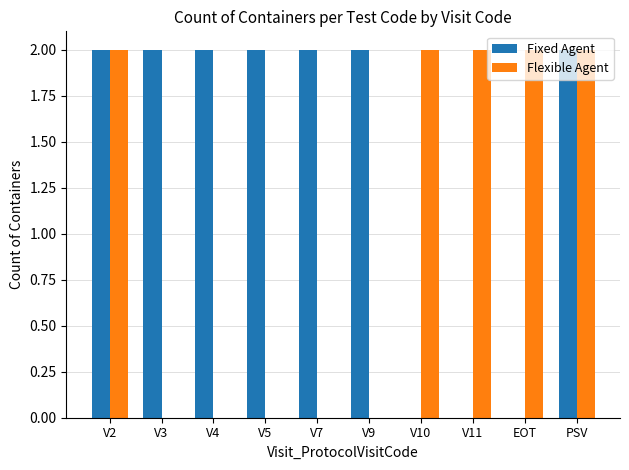

What is the maximum value for Flexible Agent?

2